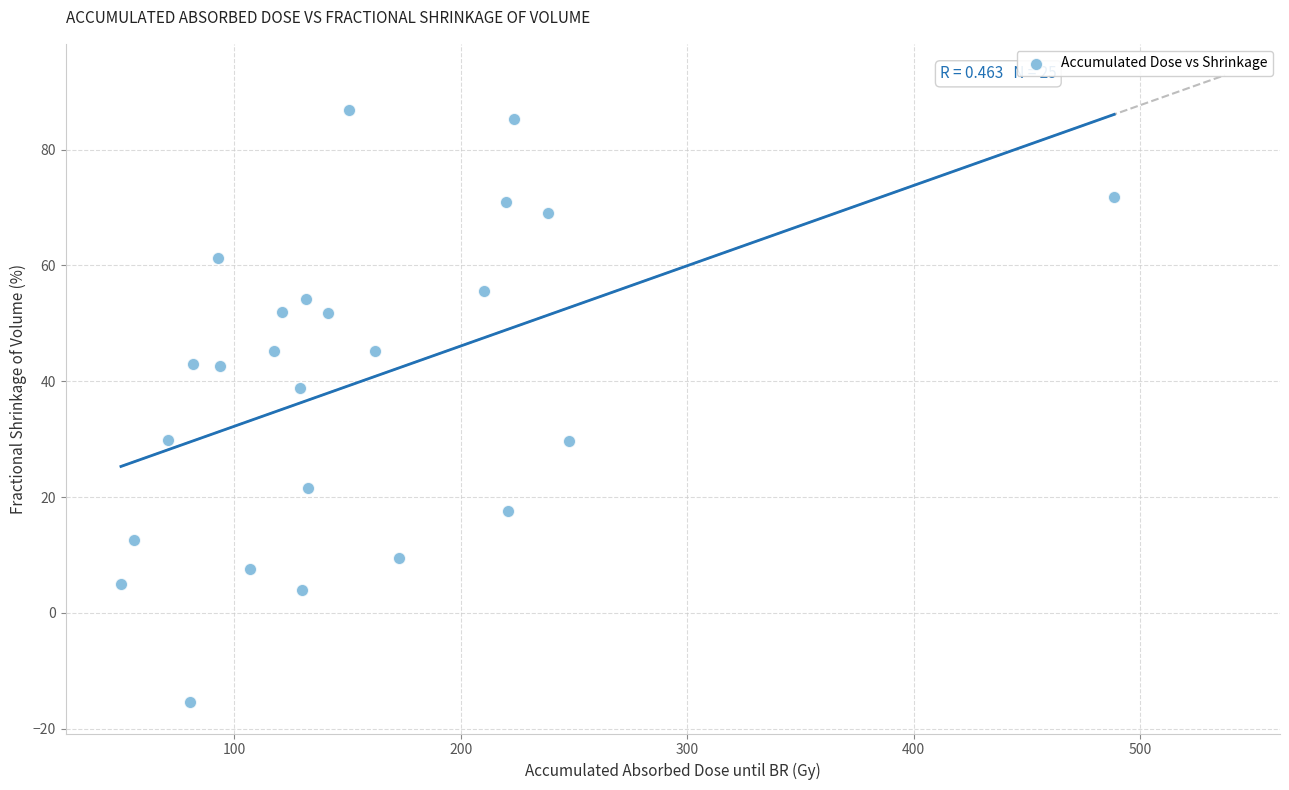

What Y value in the scatter plot is closest to 35?

38.8